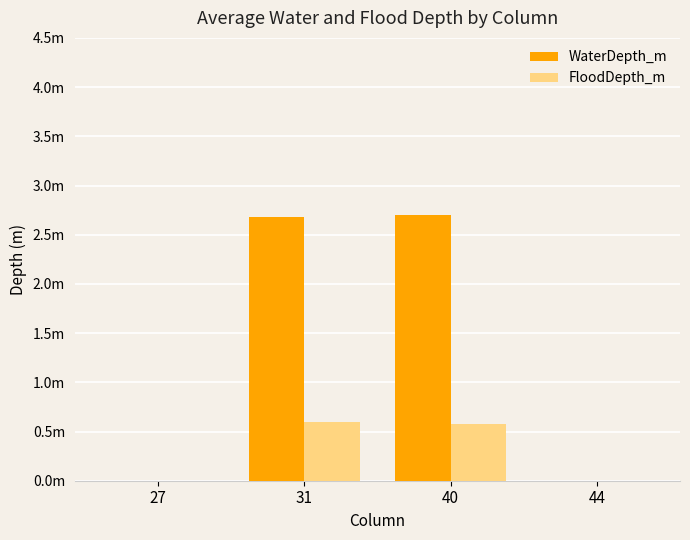

What are all the series names shown in the legend?

WaterDepth_m, FloodDepth_m